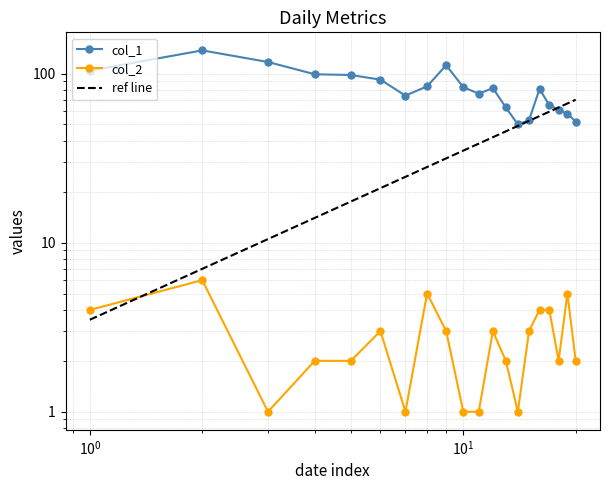

Is it true that col_2 equals 4 at 2023-01-01?

True